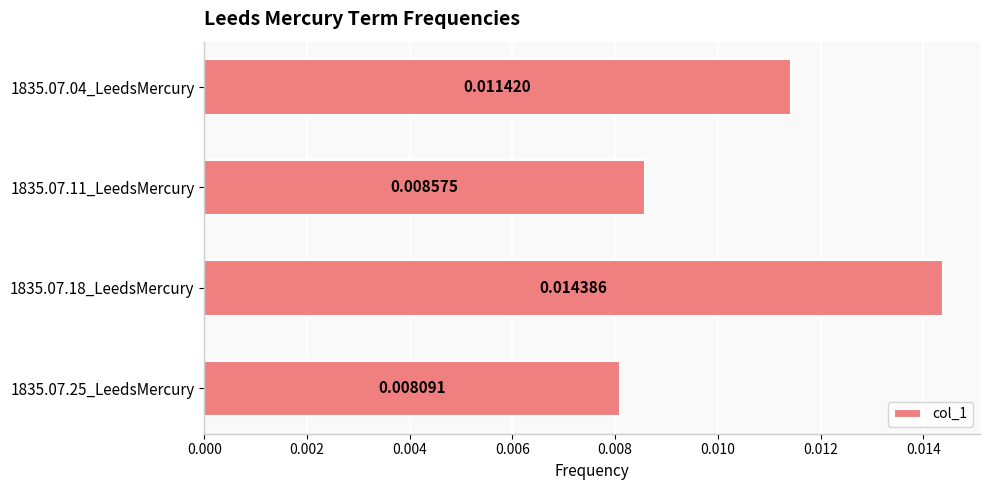

Rank the categories by value from highest to lowest.

1835.07.18_LeedsMercury, 1835.07.04_LeedsMercury, 1835.07.11_LeedsMercury, 1835.07.25_LeedsMercury